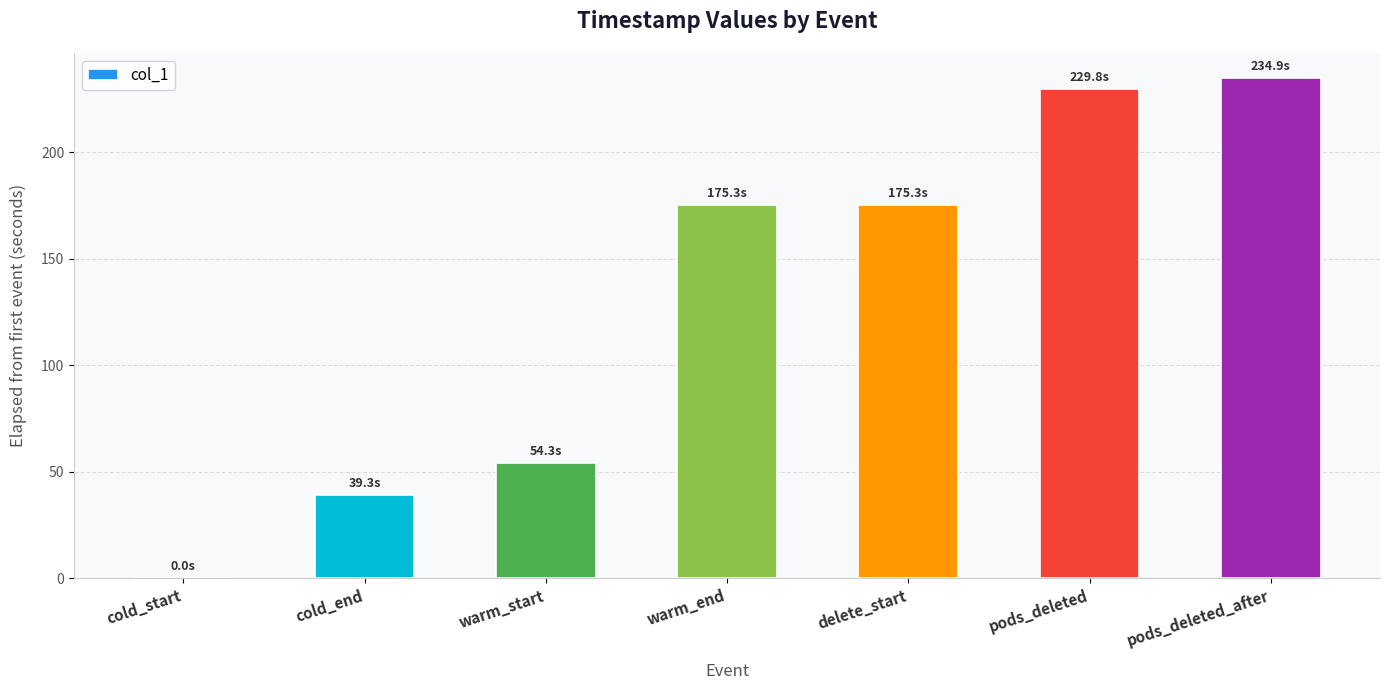

Reading left to right, extract all data points from this chart.

cold_start=0.0	cold_end=39.3	warm_start=54.3	warm_end=175.3	delete_start=175.3	pods_deleted=229.8	pods_deleted_after=234.9